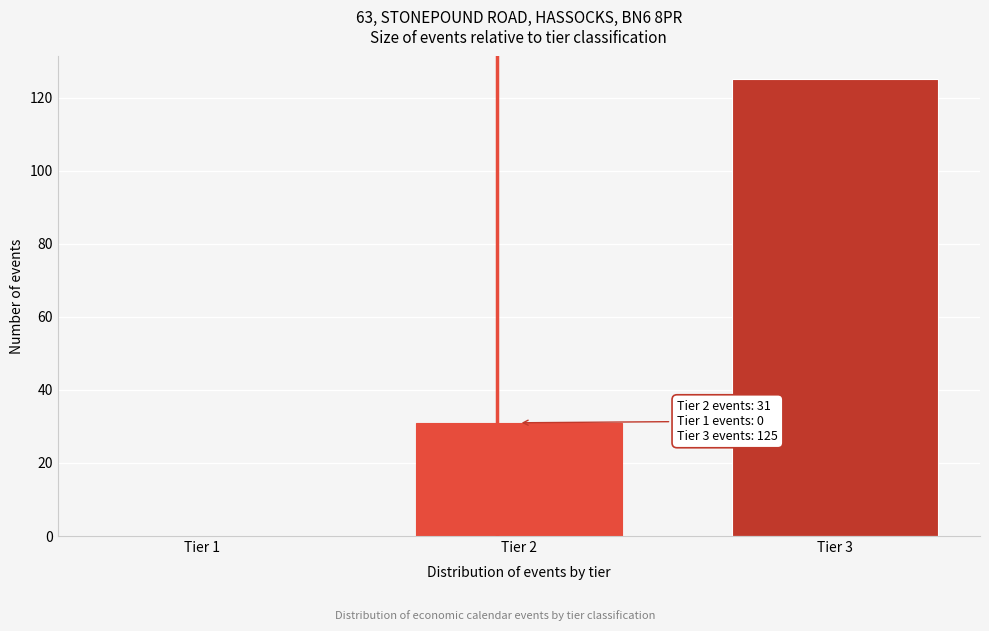

Reading left to right, list all the values displayed in this chart.

Tier 1=0	Tier 2=31	Tier 3=125